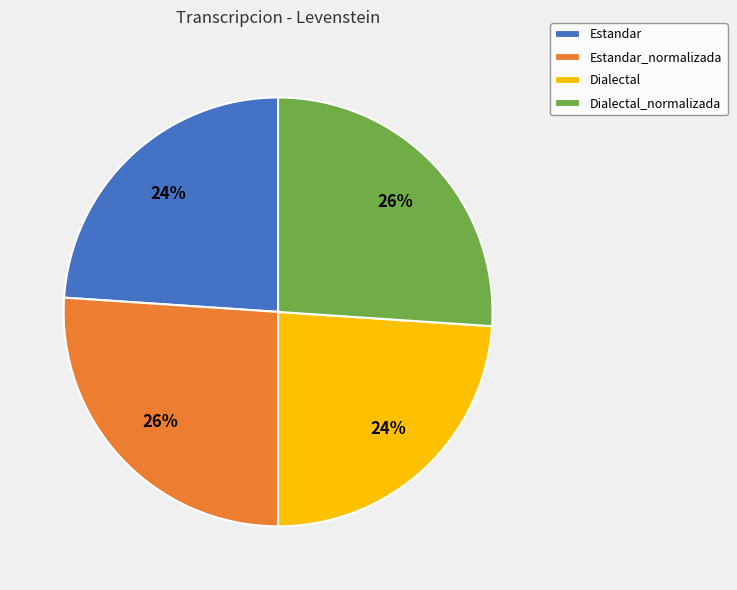

To the nearest percent, what portion does Estandar represent?

24%